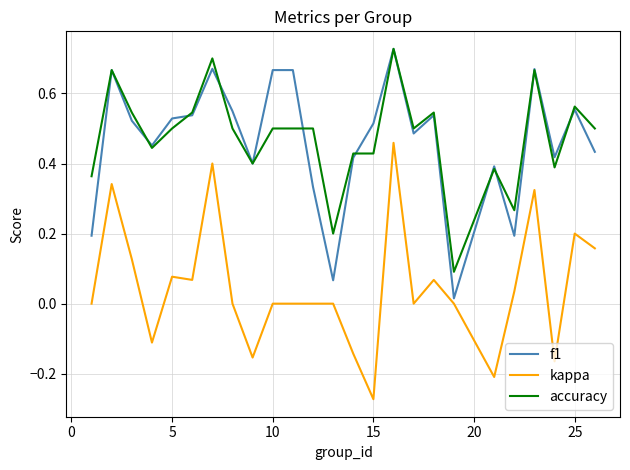

True or false: kappa and accuracy cross at least once.

False